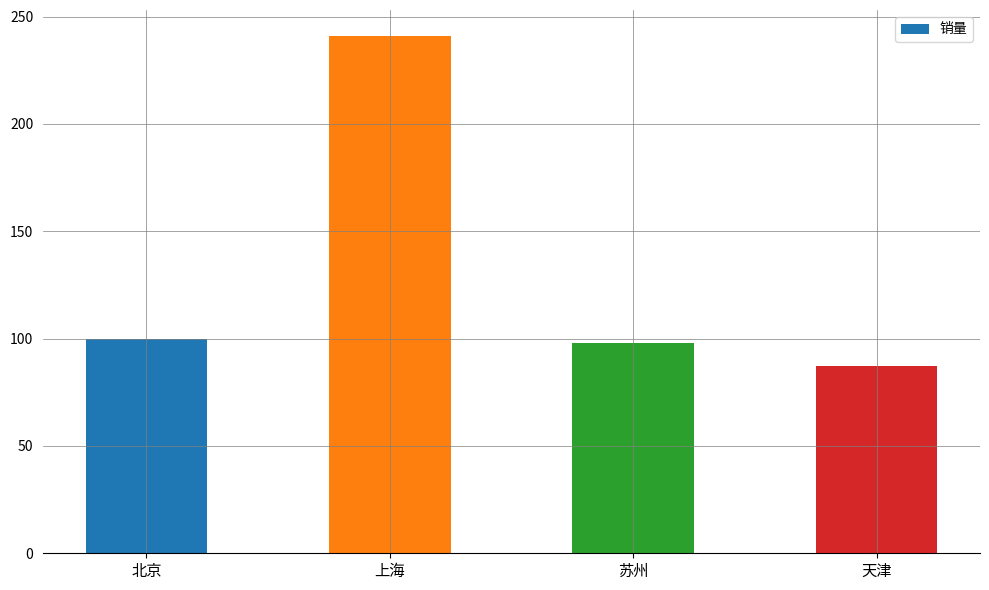

What position from the left is 苏州?

3